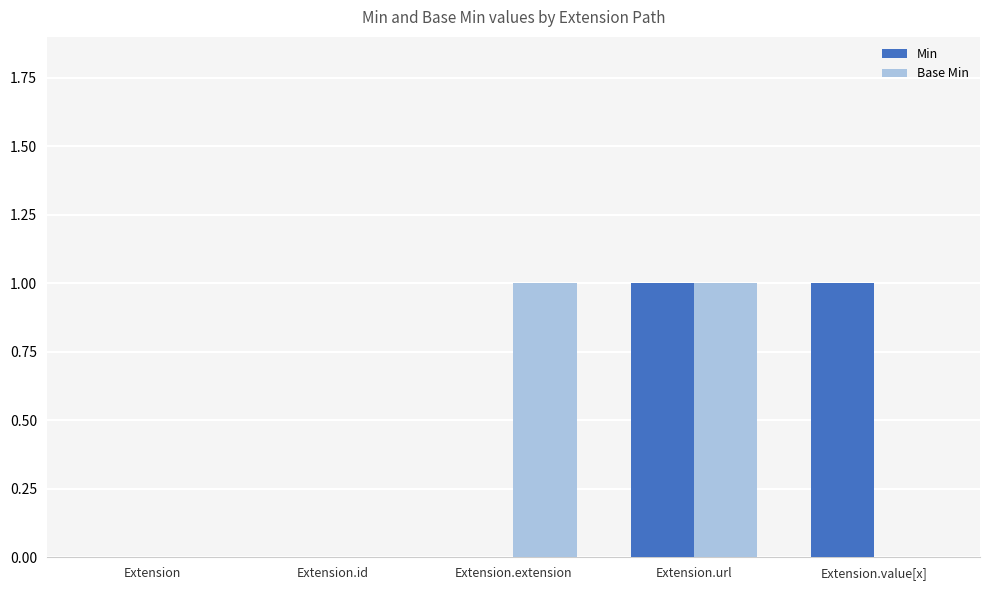

Is it true that Base Min equals 0 at Extension.value[x]?

True